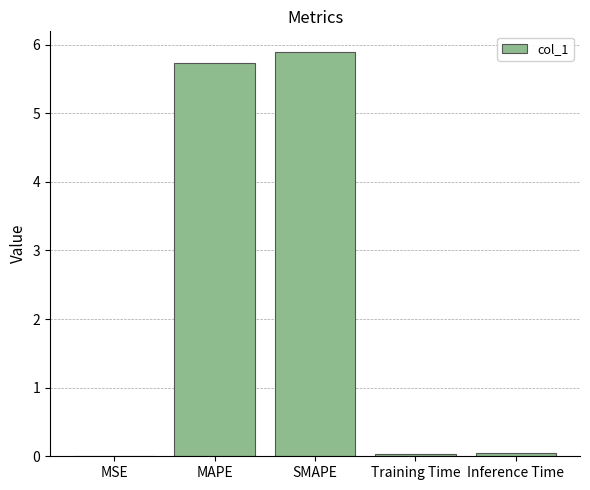

Is it true that the value at MSE is 0.0?

True